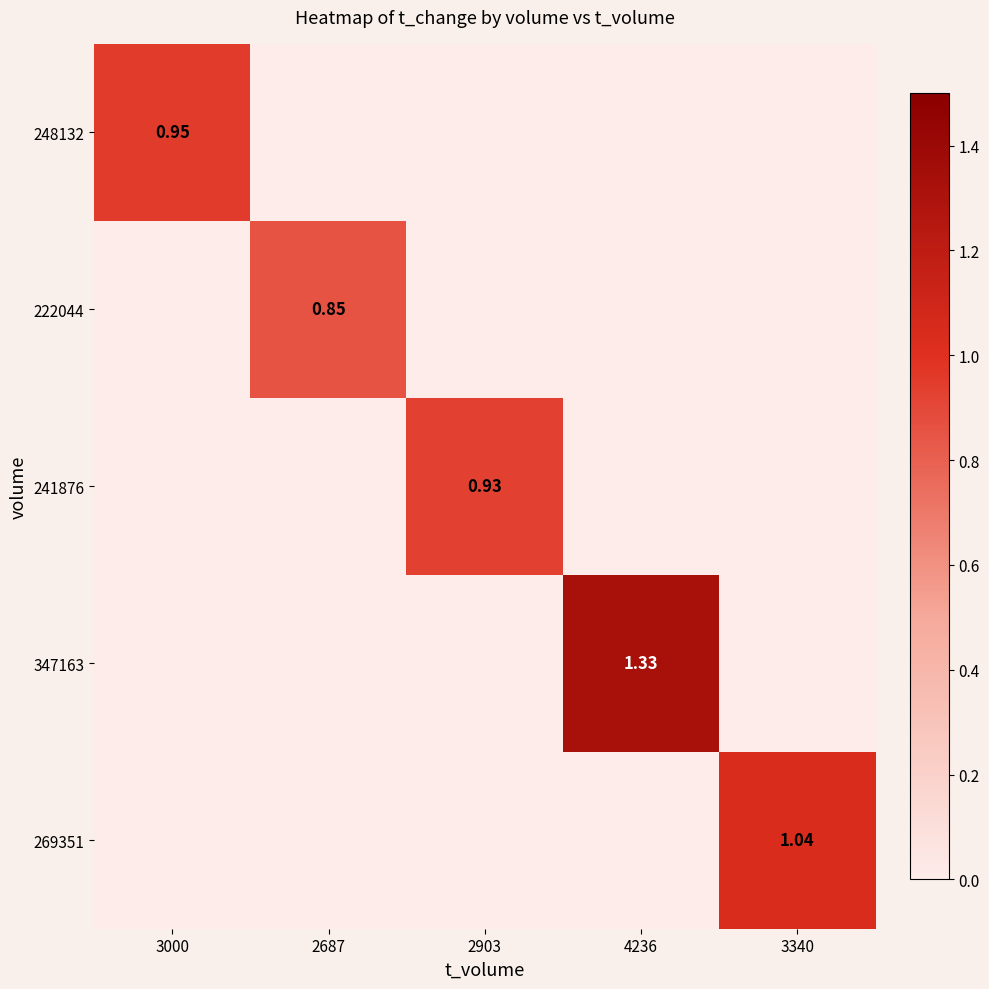

What is the total value across all series at 2687?

0.8